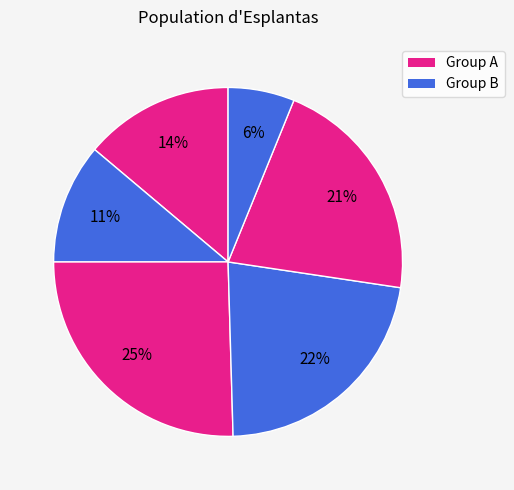

How many segments does this pie chart have?

6